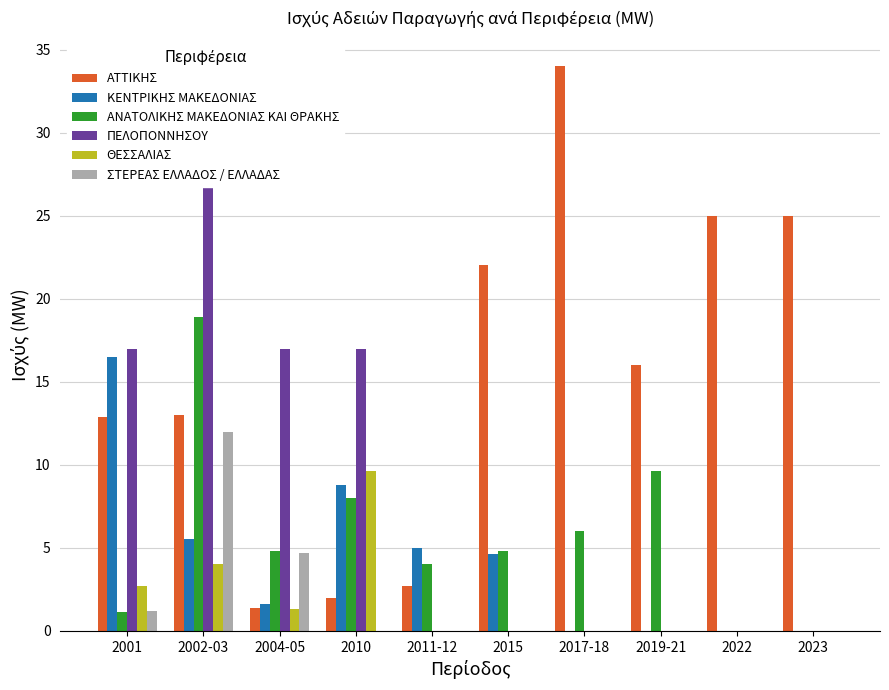

What is the difference between the ΑΝΑΤΟΛΙΚΗΣ ΜΑΚΕΔΟΝΙΑΣ ΚΑΙ ΘΡΑΚΗΣ values at 2001 and 2022?

1.1